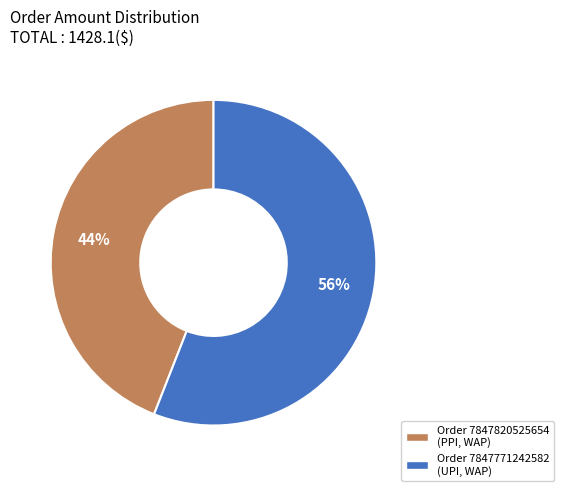

What percentage is the Order 7847820525654 (PPI, WAP) slice, to the nearest percent?

44%